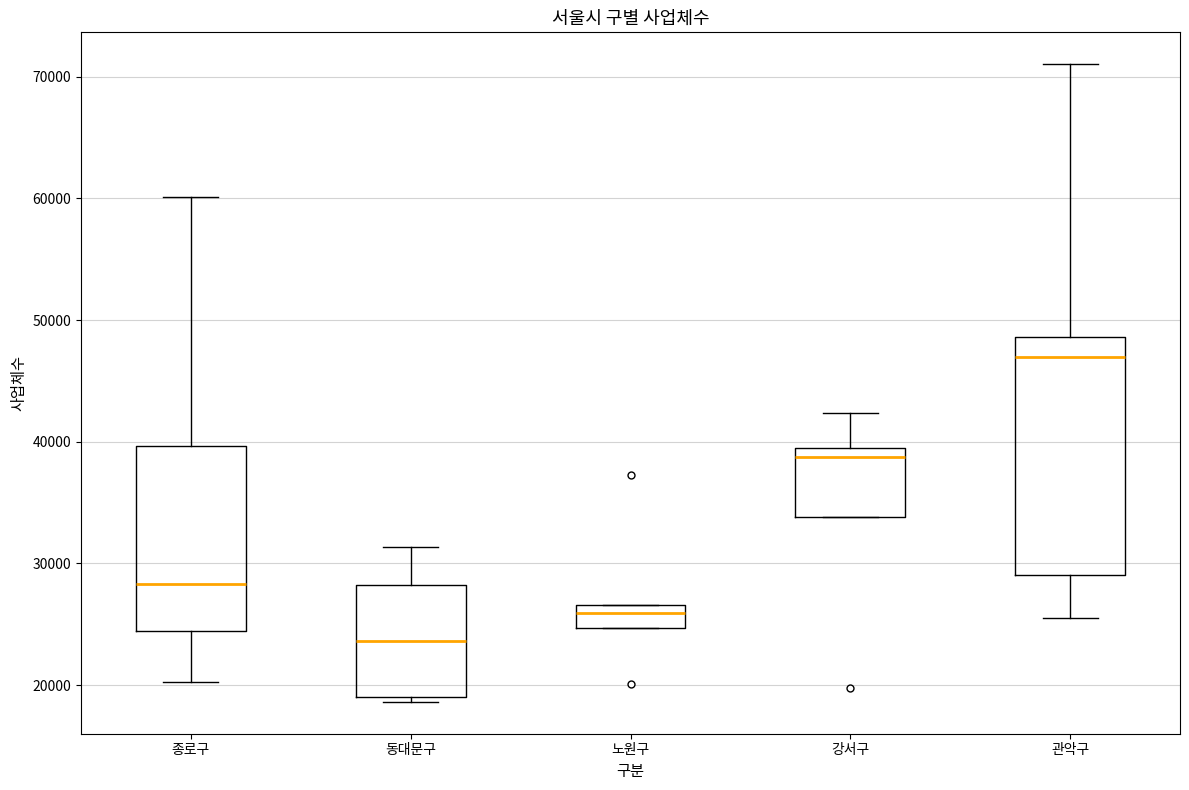

Reading left to right, transcribe this box plot: for each box, give where its median line is, the range the box spans, and where its two whiskers end, as read against the y-axis. The values are not printed on the chart, so give them approximately, as read against the axis.

종로구: median 28000, box 24000 to 40000, whiskers 20000 to 60000
동대문구: median 24000, box 19000 to 28000, whiskers 19000 (just below the box's lower edge) to 31000
노원구: median 26000, box 25000 to 27000, whiskers 25000 to 27000
강서구: median 39000 (just below the box's upper edge), box 34000 to 39000, whiskers 34000 to 42000
관악구: median 47000, box 29000 to 49000, whiskers 26000 to 71000